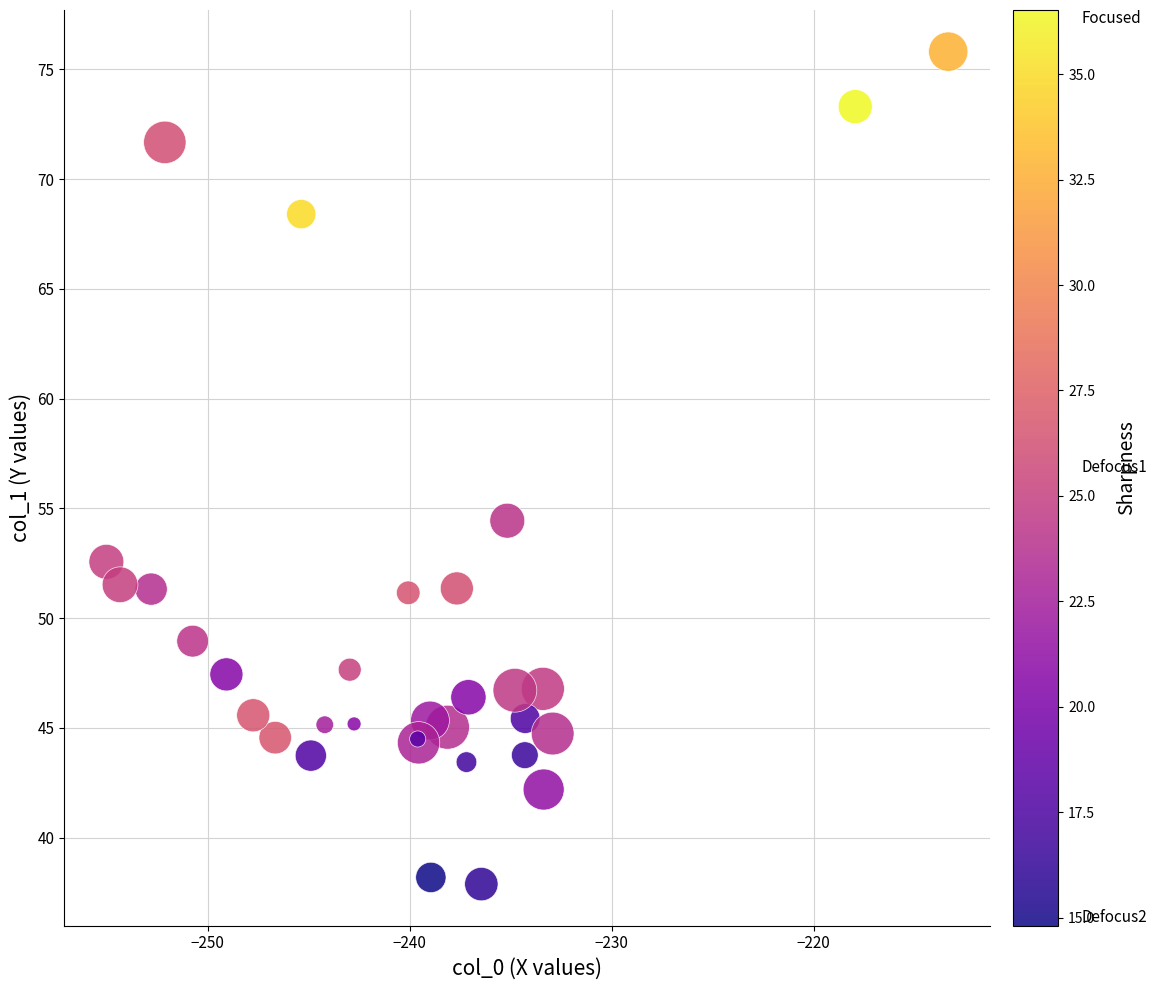

What Y value in the scatter plot is closest to 56?

54.4